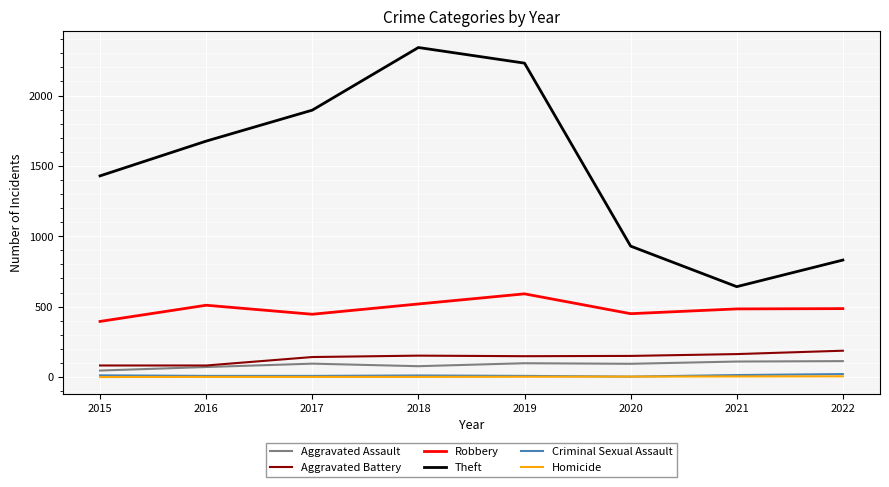

What is the highest value of the Aggravated Battery series?

187